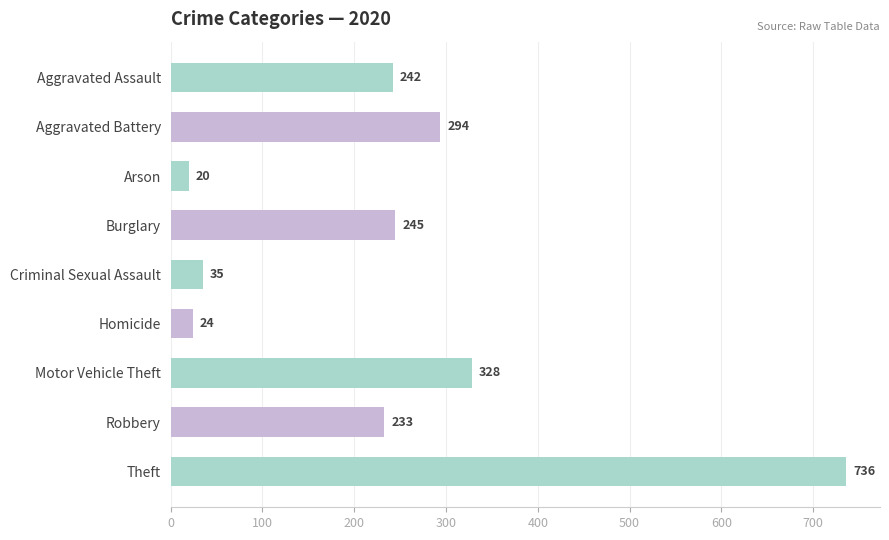

True or false: the data shows 242 at Aggravated Assault.

True